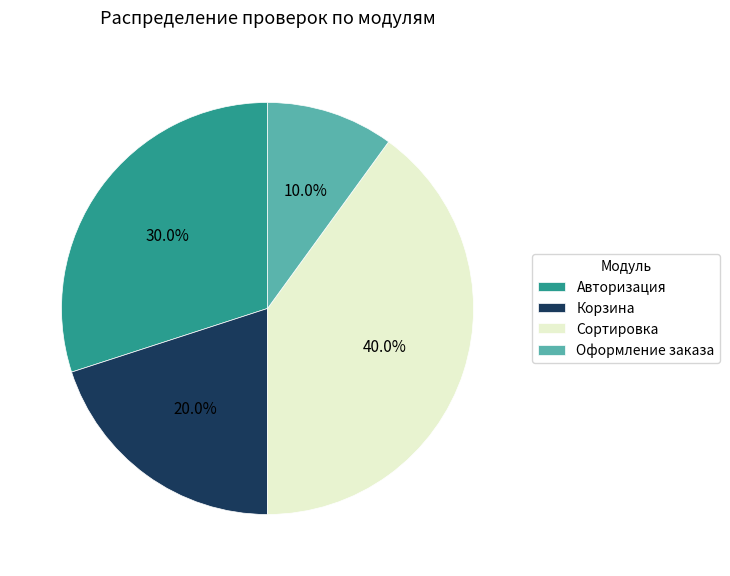

The Авторизация slice represents 43% of the pie. True or false?

False